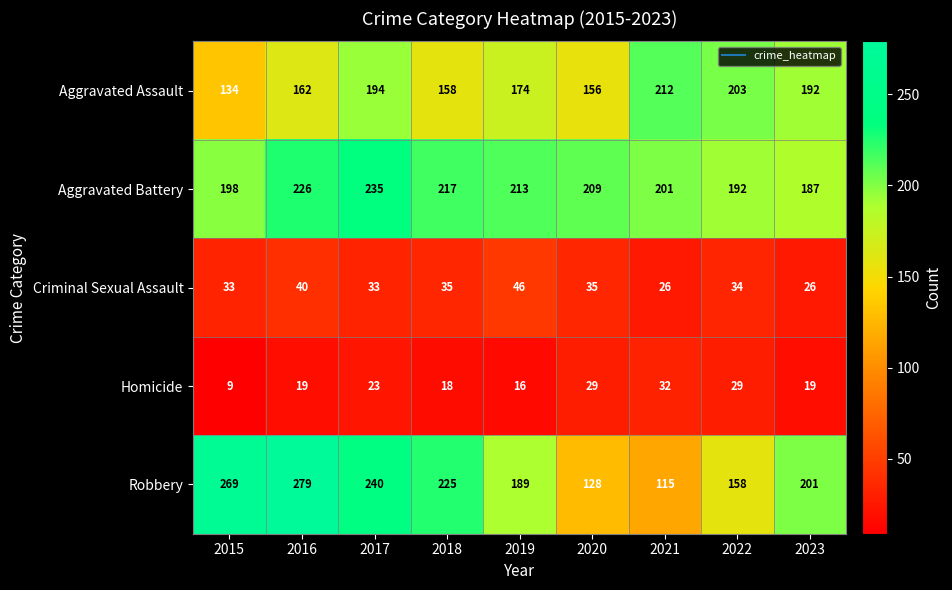

What is the minimum value for Criminal Sexual Assault?

26